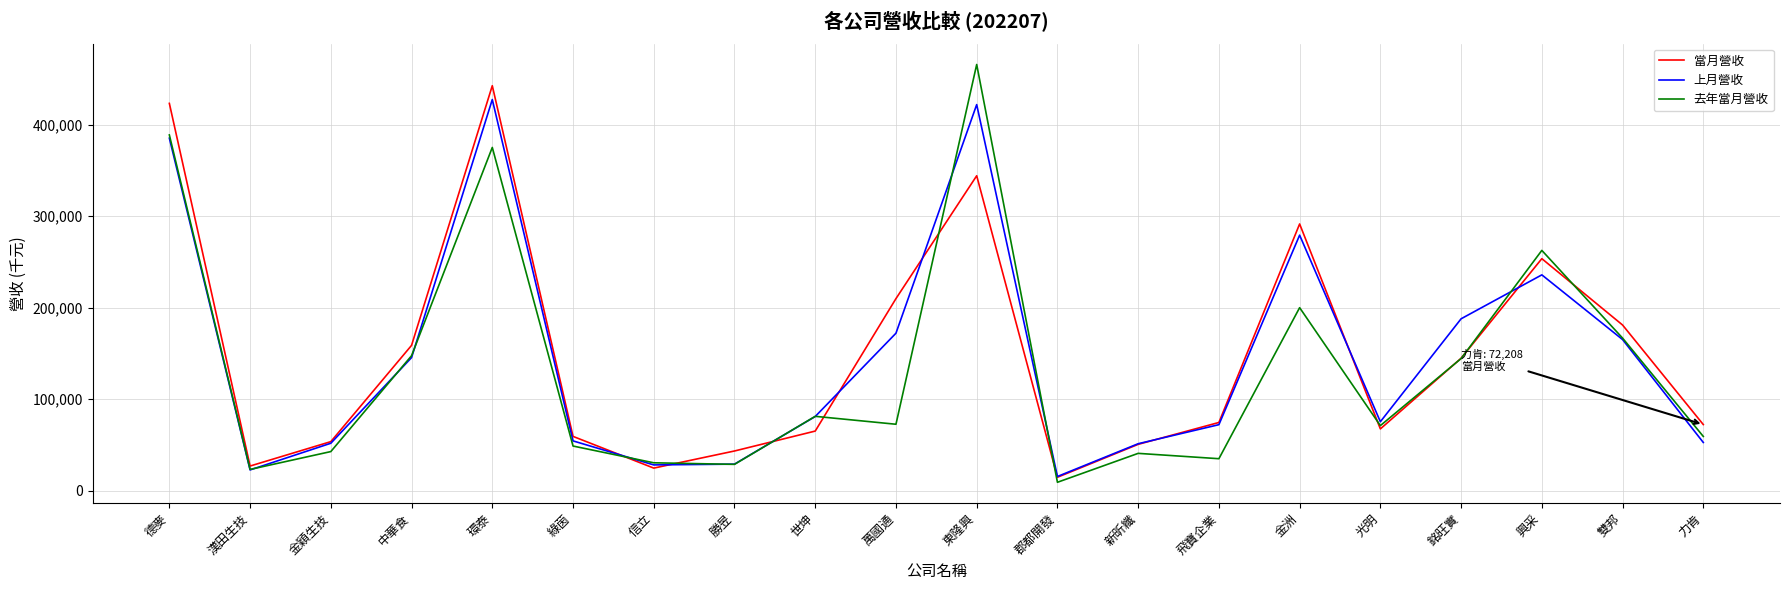

True or false: 當月營收 has a value of 50595 at 新昕纖.

True